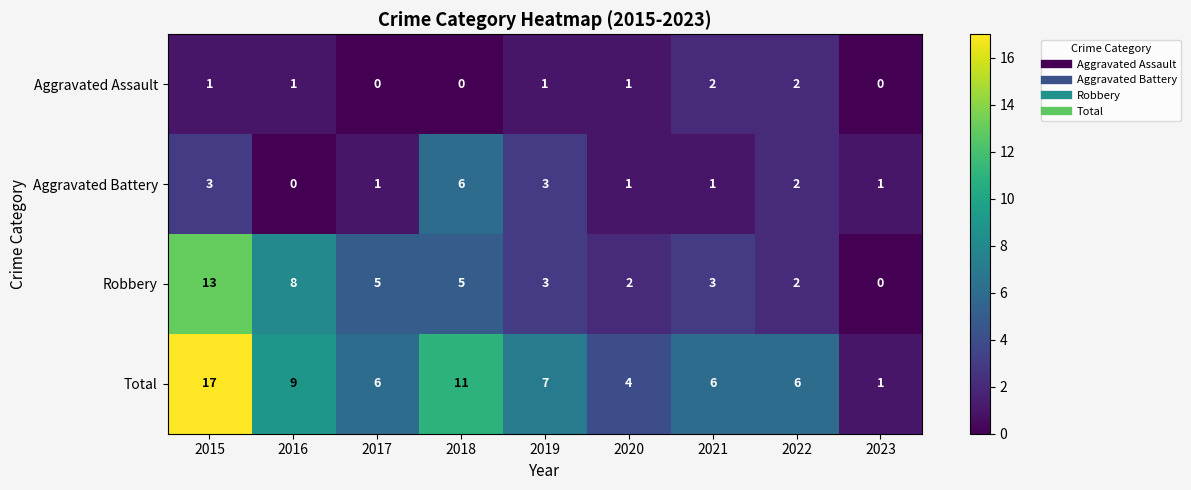

What is the maximum value shown in the chart?

17